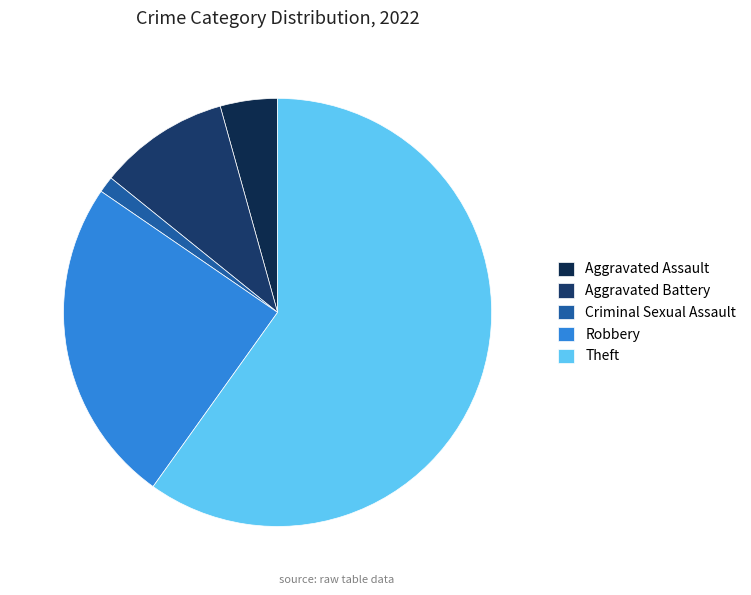

Is it true that Criminal Sexual Assault is 11% of the pie?

False